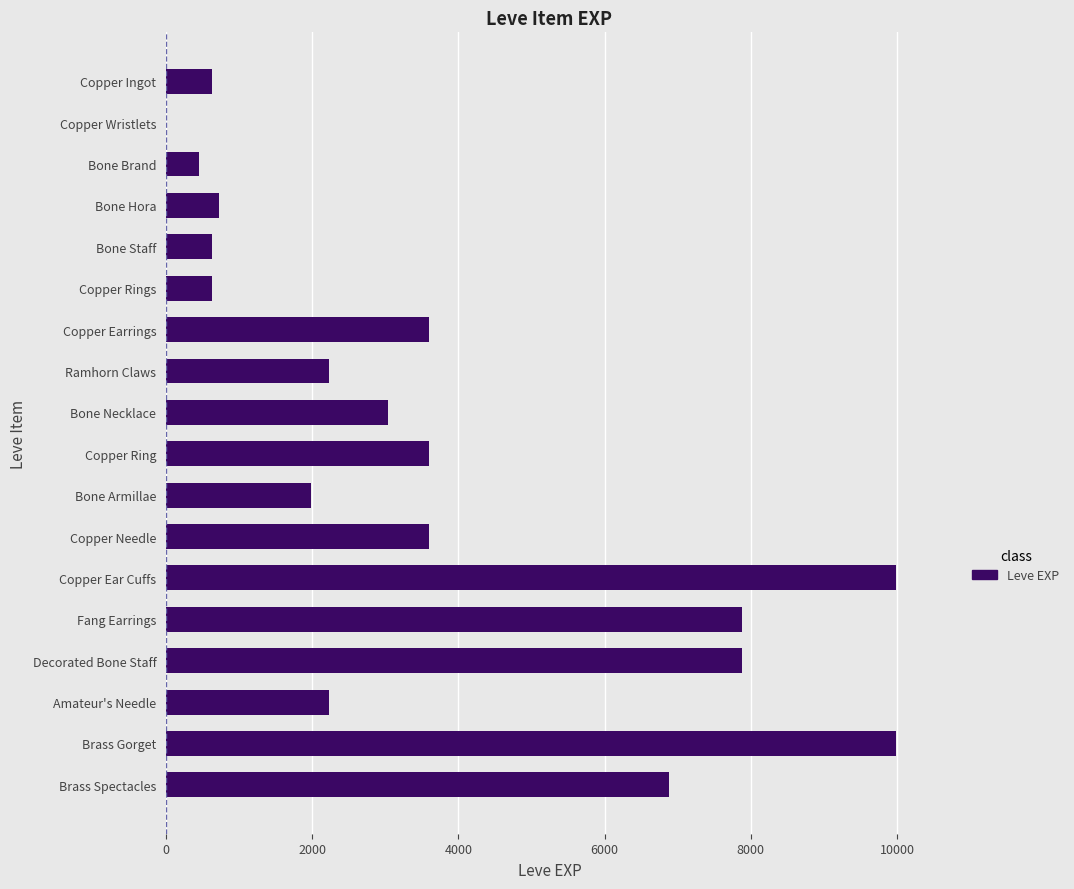

Are the bars horizontal?

Yes